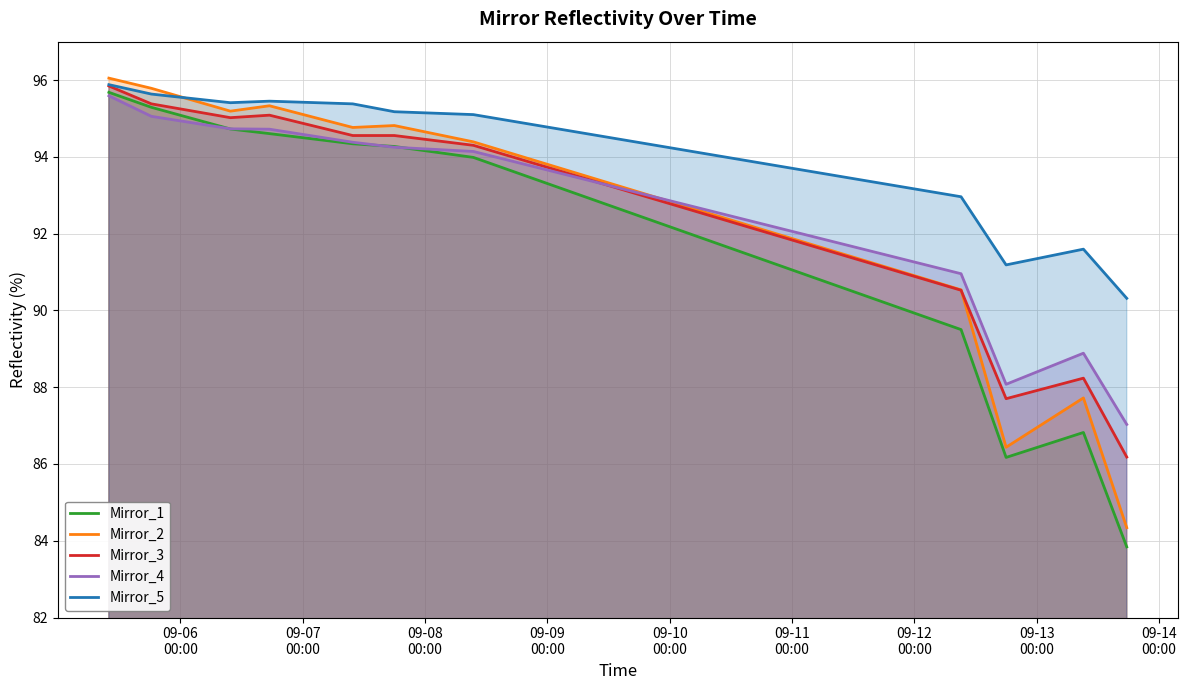

Which series has the largest total across all categories?

Mirror_5